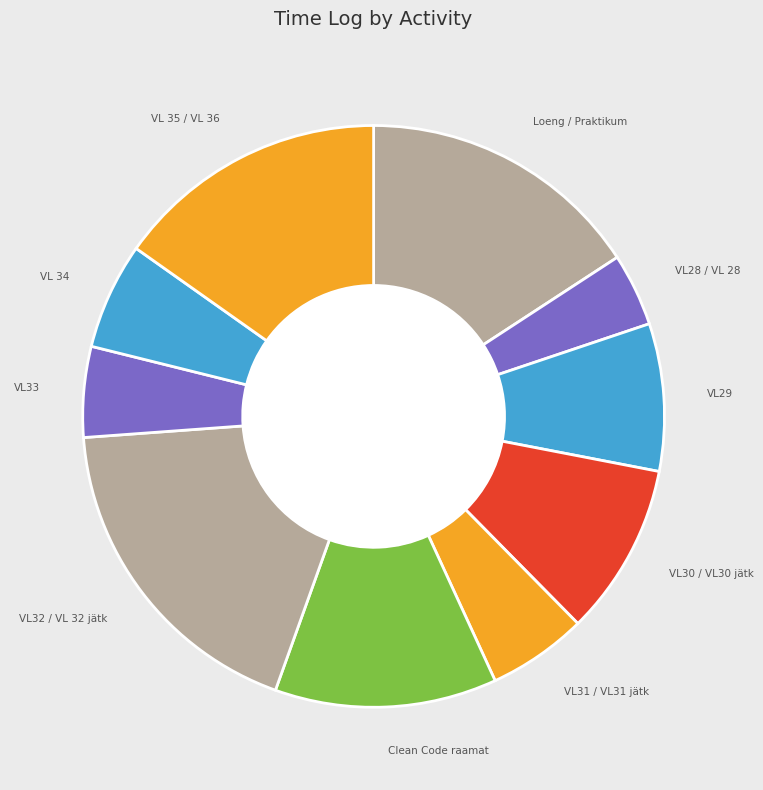

Count the number of slices in the pie.

10